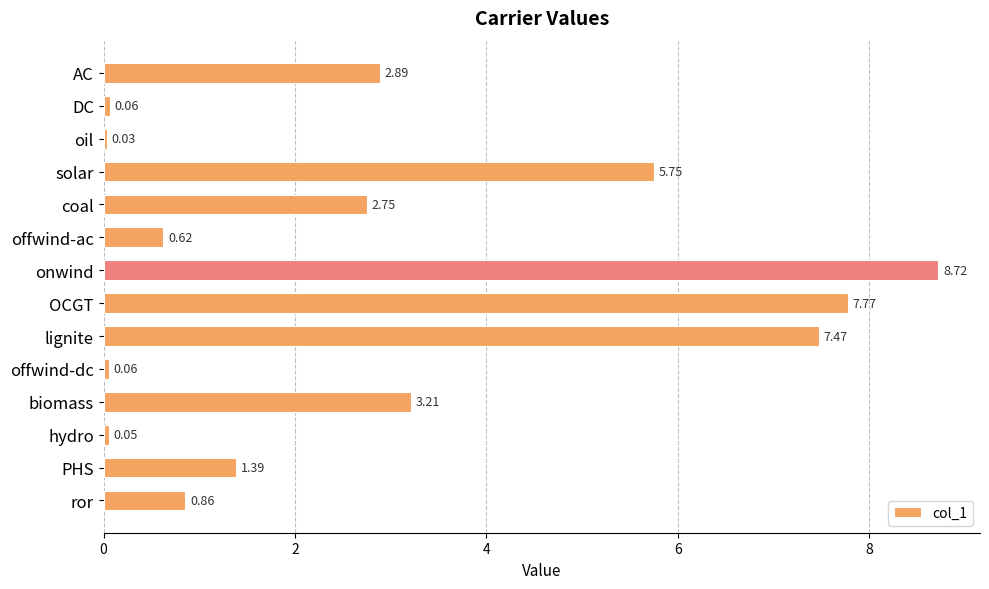

What is the difference between the maximum and second lowest values?

8.7